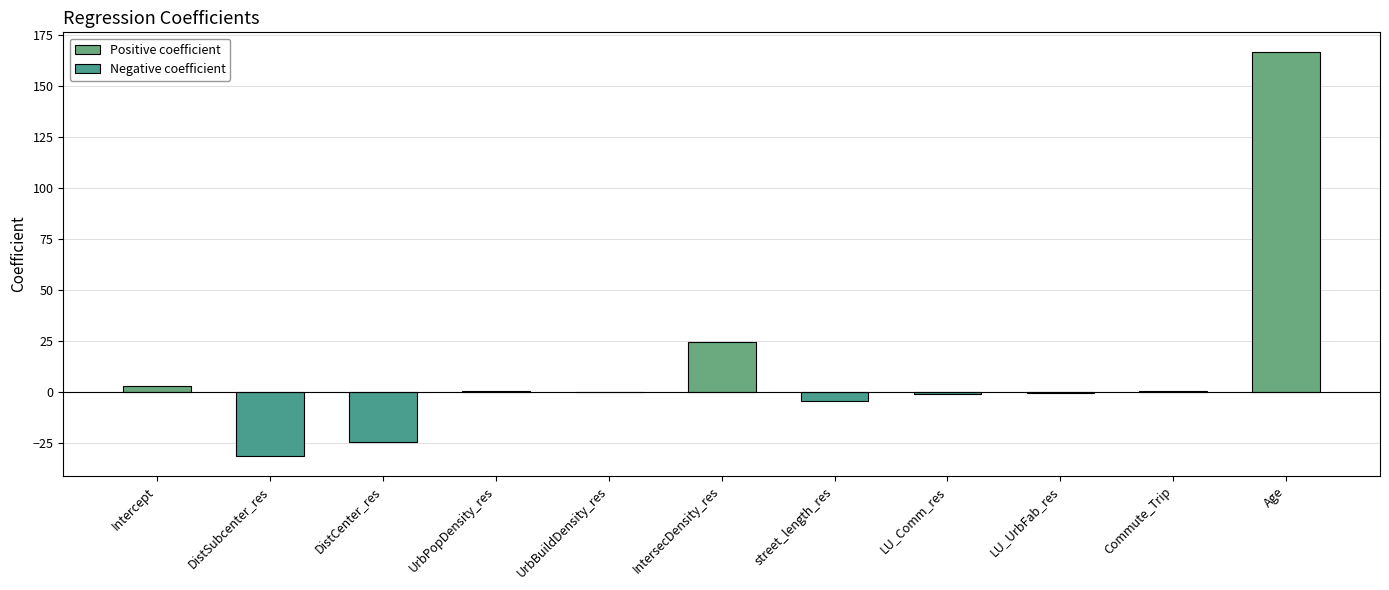

How many distinct data groups are displayed?

1